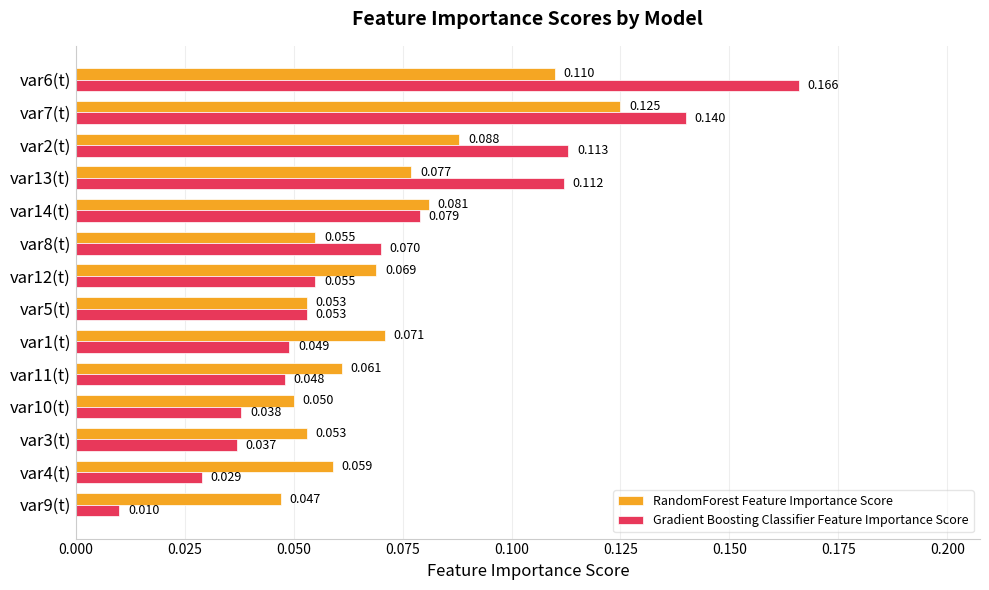

Which series has the largest range (max minus min)?

Gradient Boosting Classifier Feature Importance Score